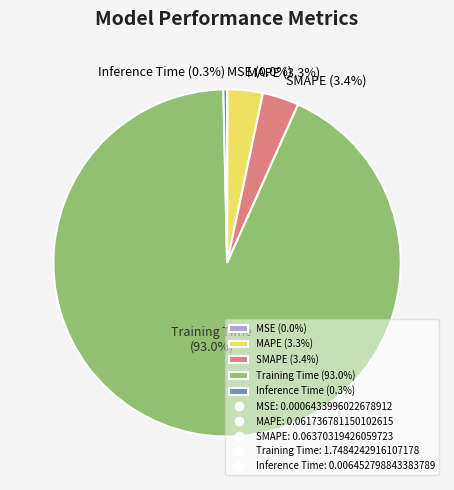

The Inference Time slice represents 0% of the pie. True or false?

True